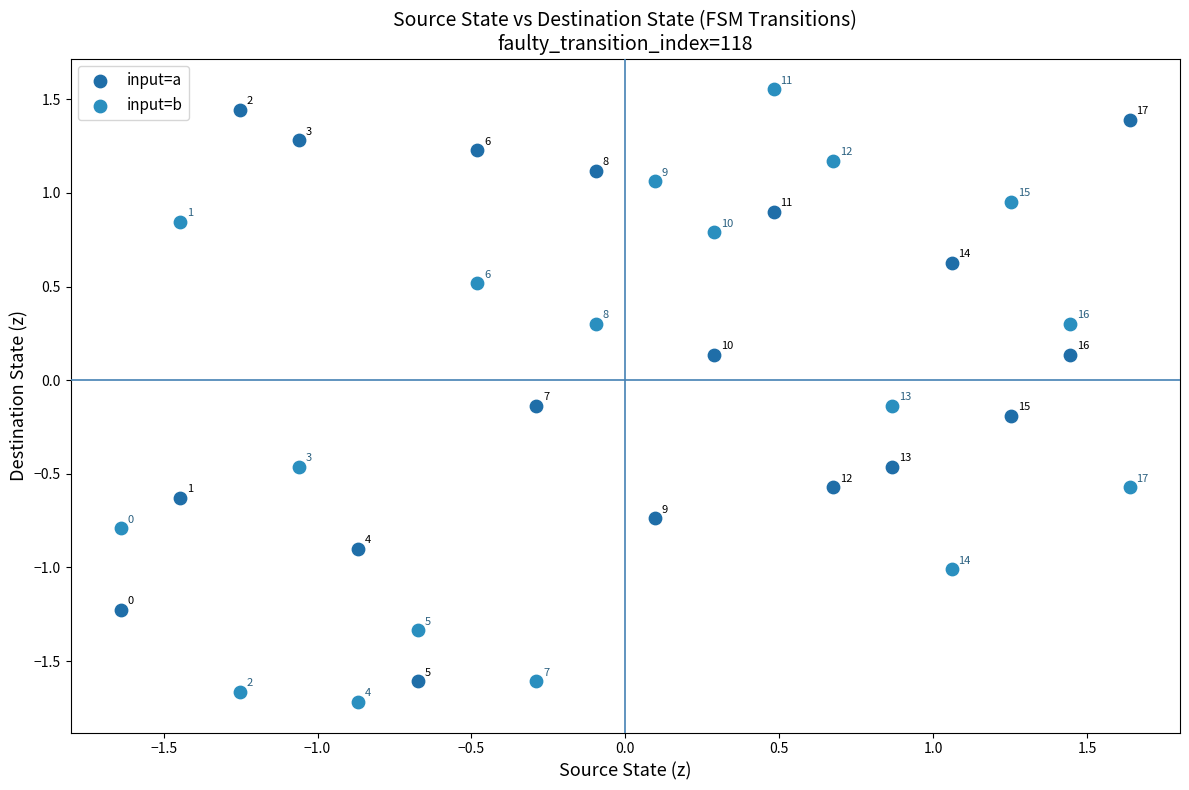

Across all data points, what is the range of X values (max minus min)?

3.3